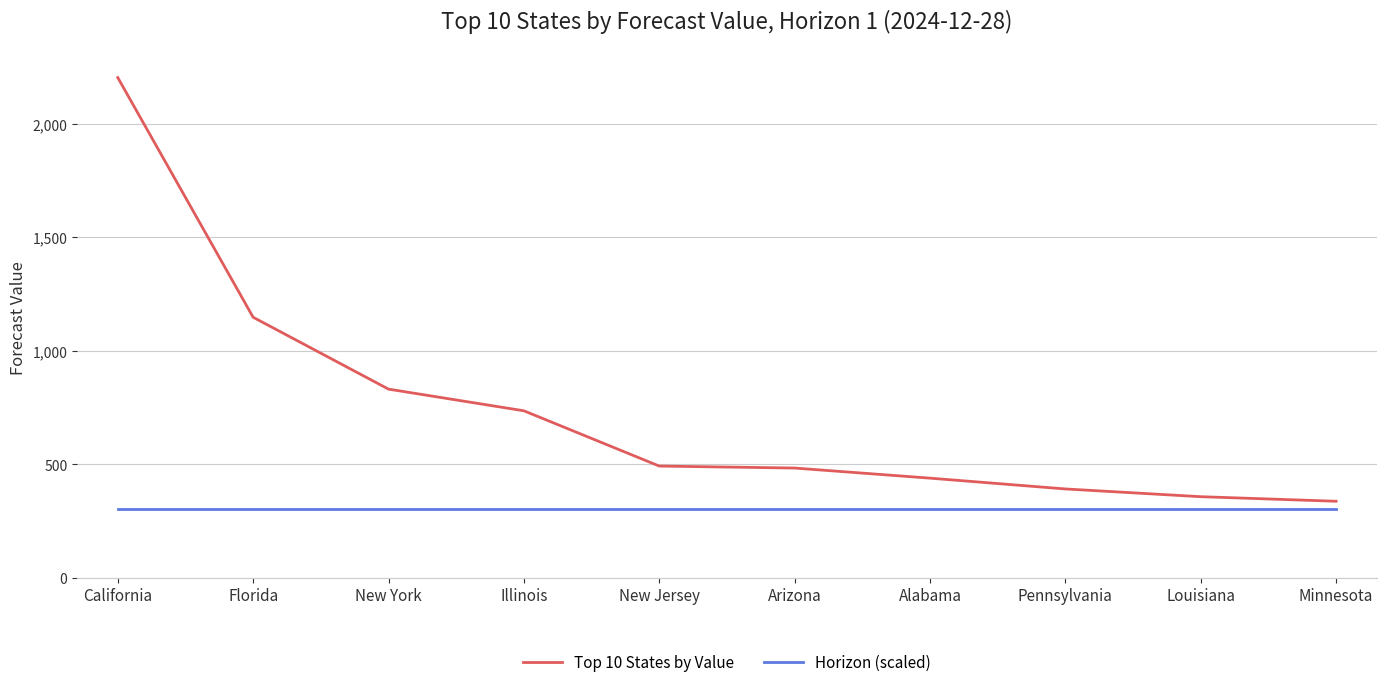

What is the difference between the maximum and second lowest values in the Top 10 States by Value series?

1847.5